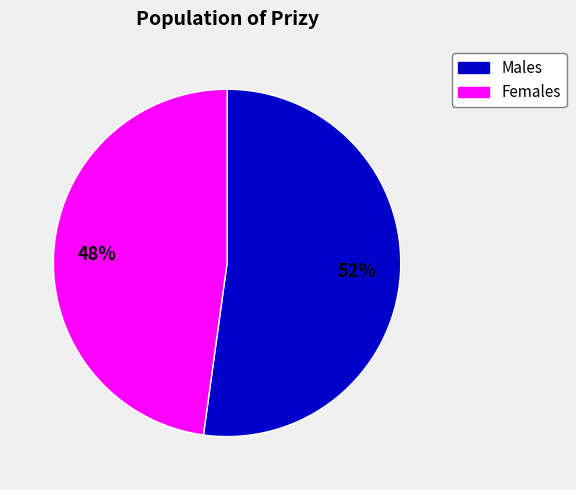

Combined, do Males and Females account for over 50%?

Yes